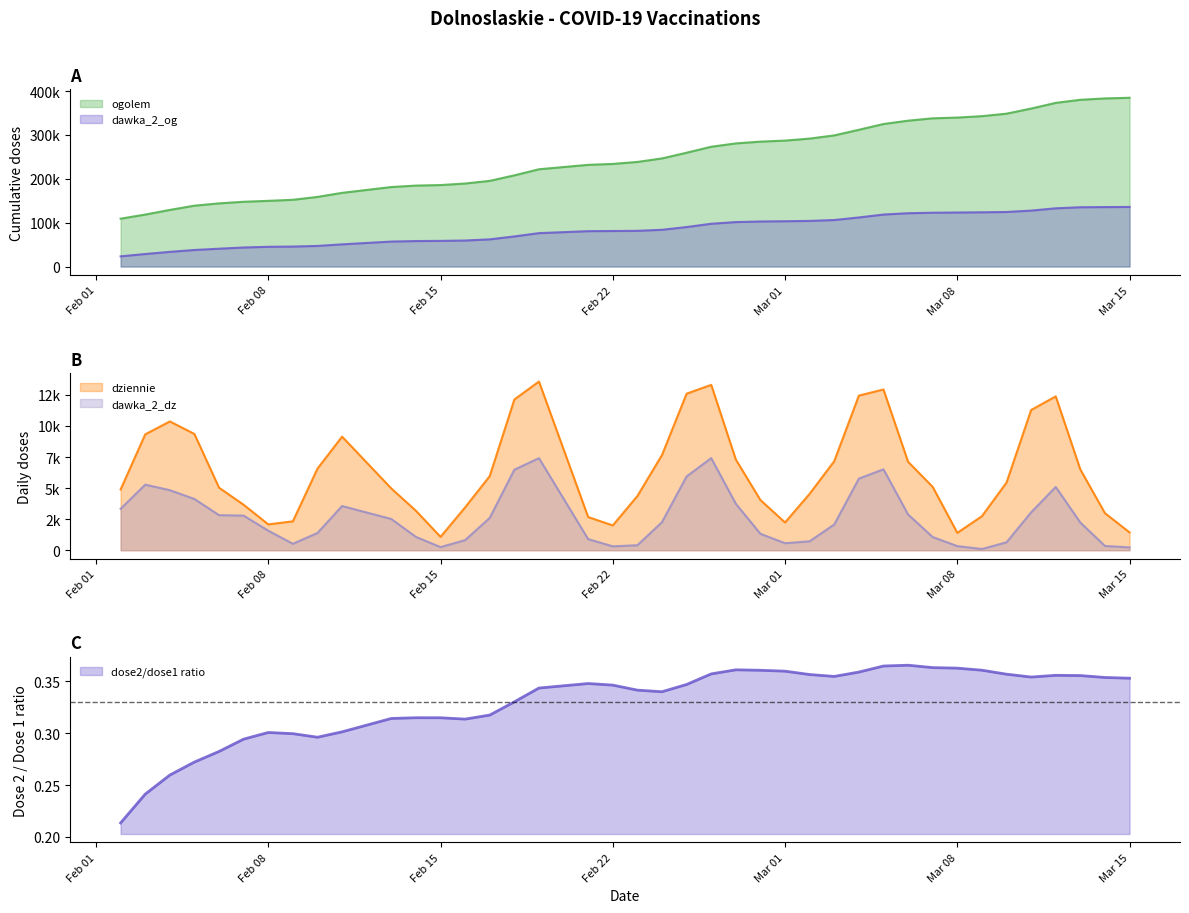

What is the maximum value shown in the chart?

384842